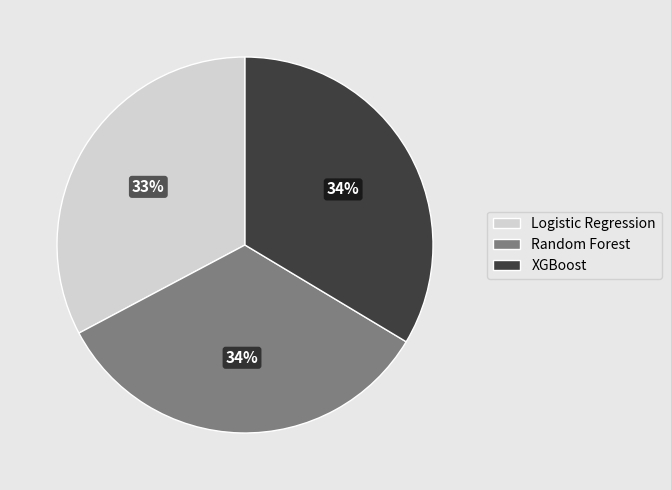

To the nearest percent, what is the difference between the Logistic Regression and Random Forest slice percentages?

1%